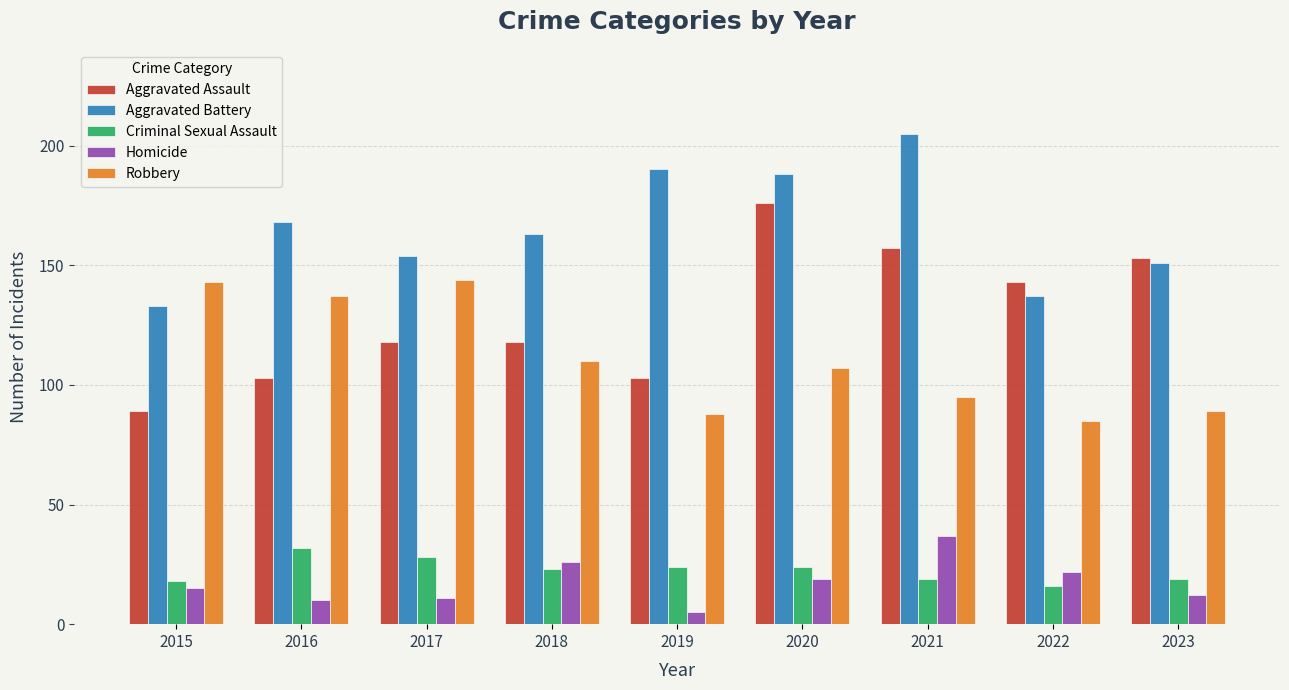

Is it true that Aggravated Battery equals 71 at 2023?

False